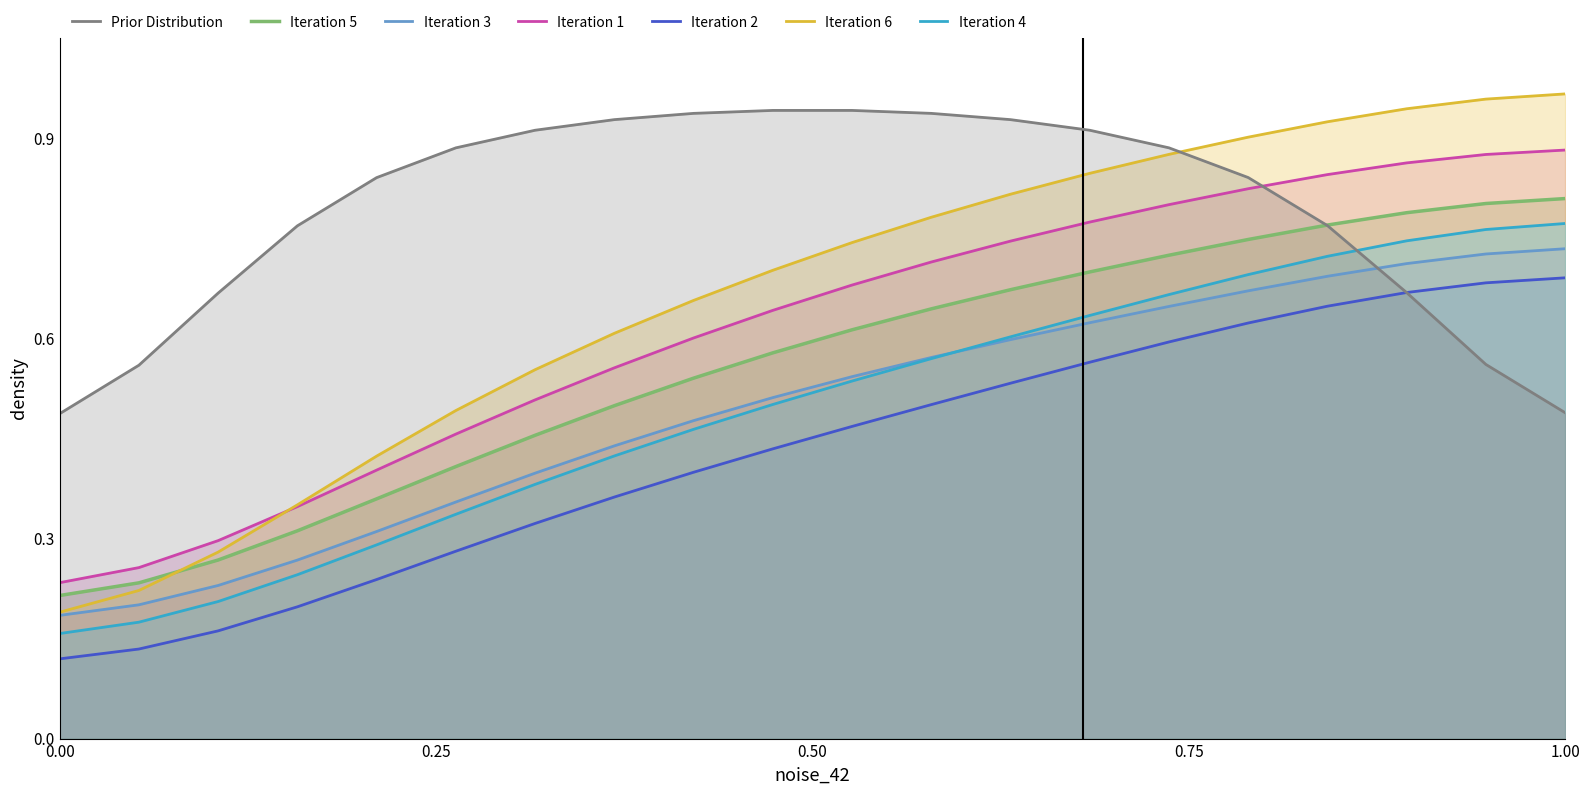

Which series has the largest total across all categories?

Prior Distribution